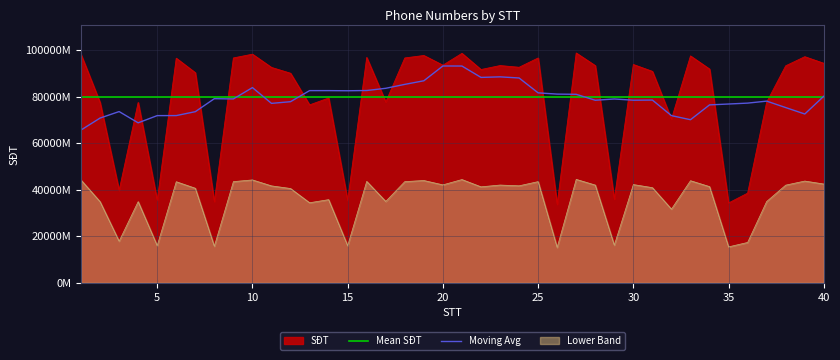

Reading left to right, what are all the values shown in this chart?

981719865	774999336	397403030	775333300	354542443	965604715	903358810	349241740	966668391	982885006	925887487	900901666	764838838	794378096	354258725	968748734	777510275	966668393	977232449	935543666	986440947	916878702	933908585	926554512	966548346	337524694	987987879	933725678	359748395	938399583	908979398	703938827	975380895	918995849	343236745	385439693	776721749	932990013	972071487	943677185